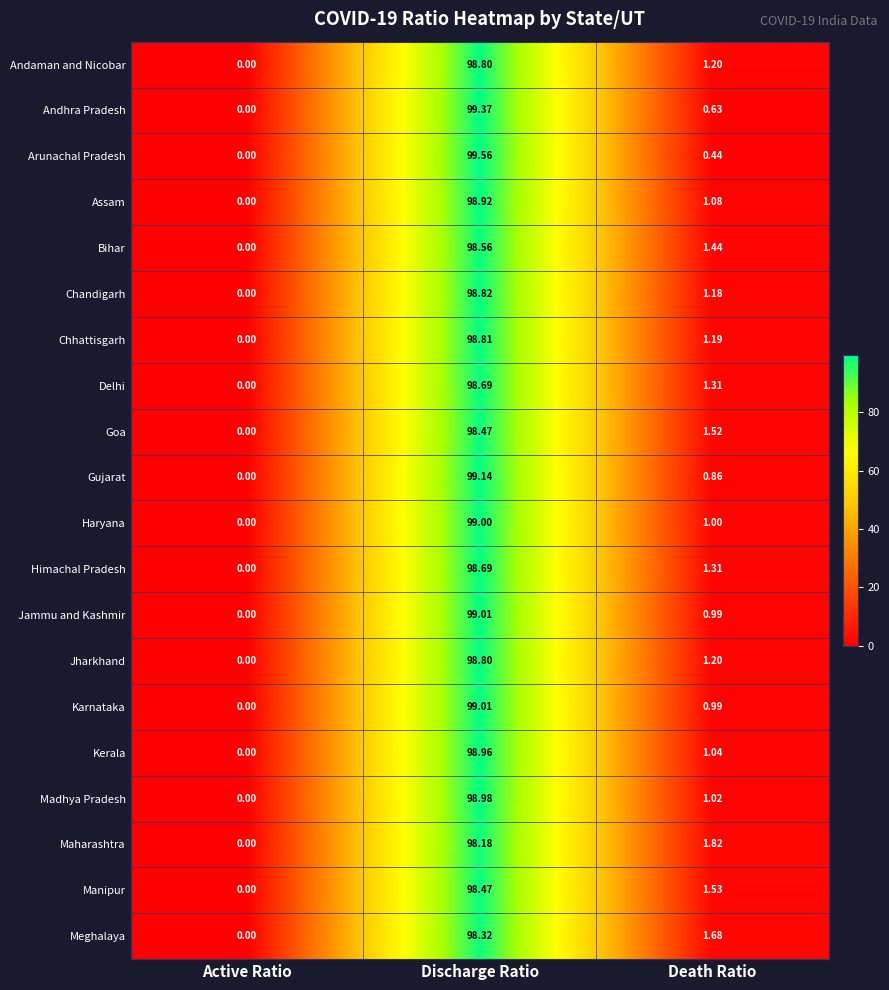

Is the value of Kerala at Death Ratio greater than the value of Jammu and Kashmir at Active Ratio?

Yes